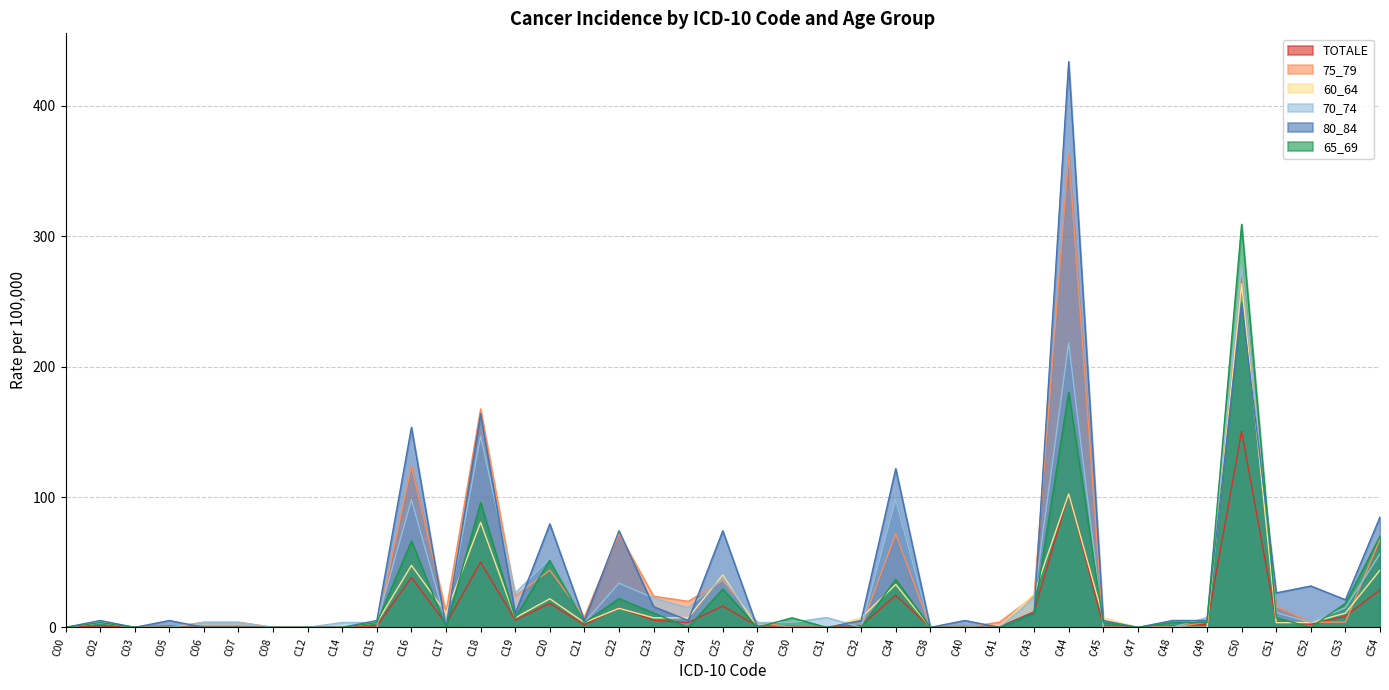

Where is the first local minimum for 60_64?

C17